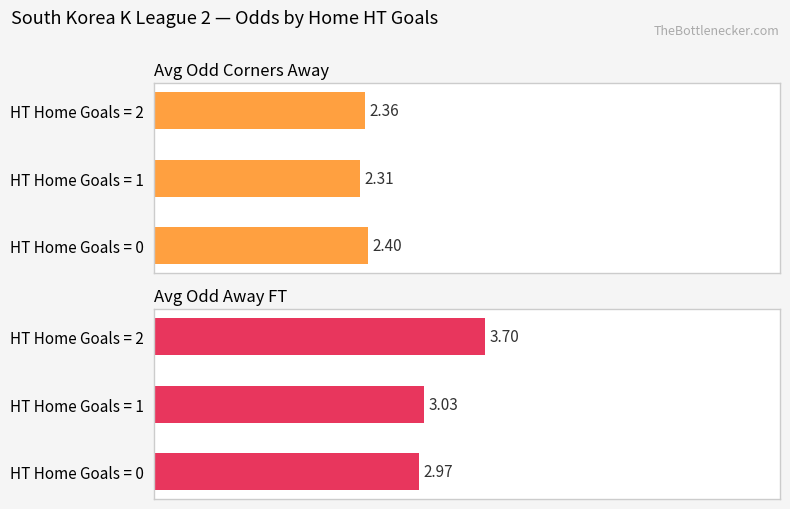

What is the highest value of the Avg Odd Corners Away series?

2.4